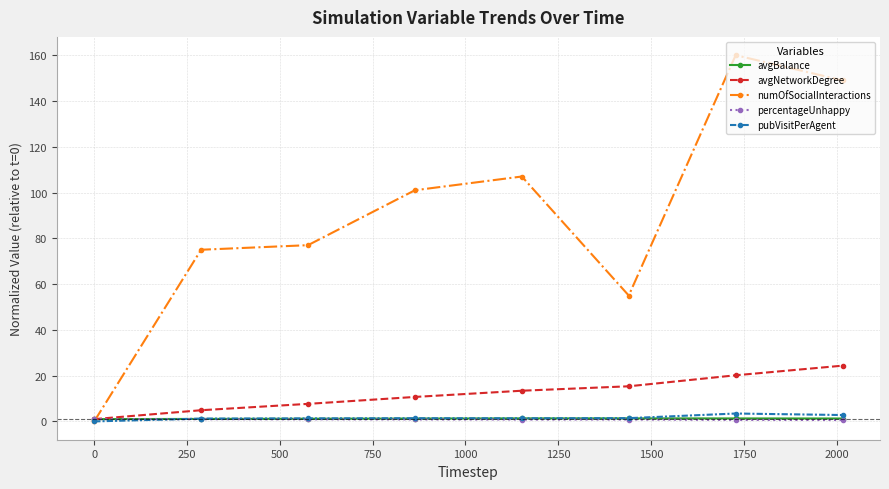

Which series has the largest range (max minus min)?

numOfSocialInteractions